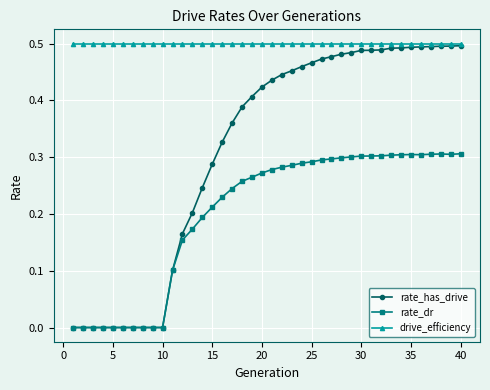

True or false: rate_dr and drive_efficiency intersect in this chart.

False